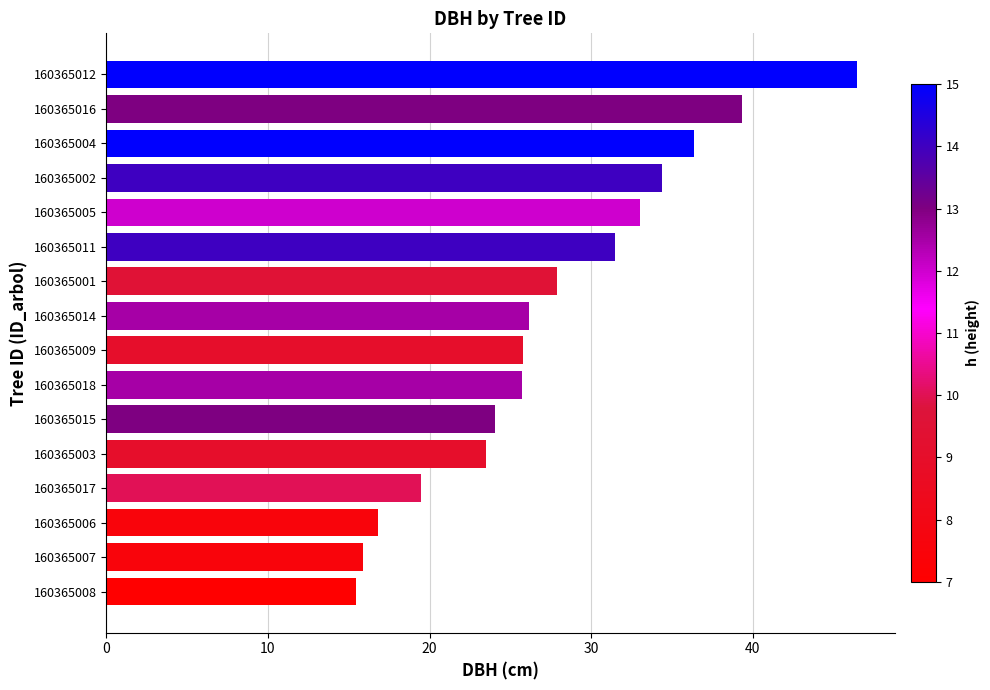

Approximately how many times larger is the value at 160365008 compared to 160365004?

0.4